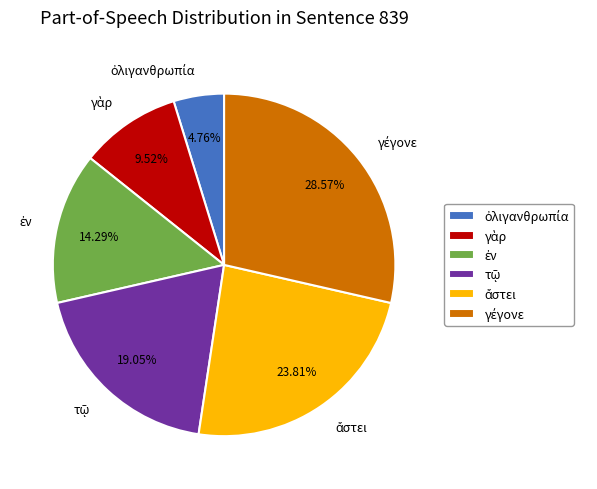

Is there any slice that represents more than half of the pie?

No